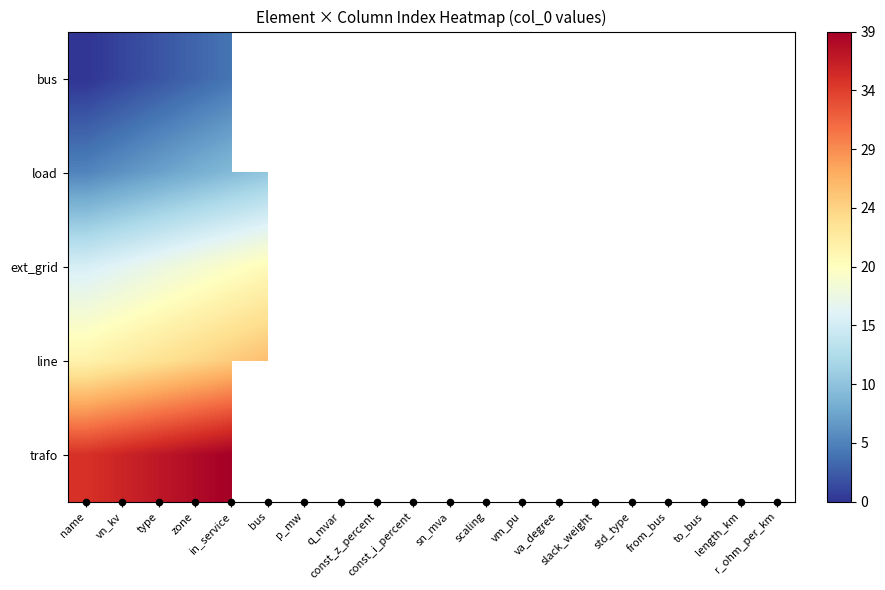

What is the greatest value displayed?

39.0